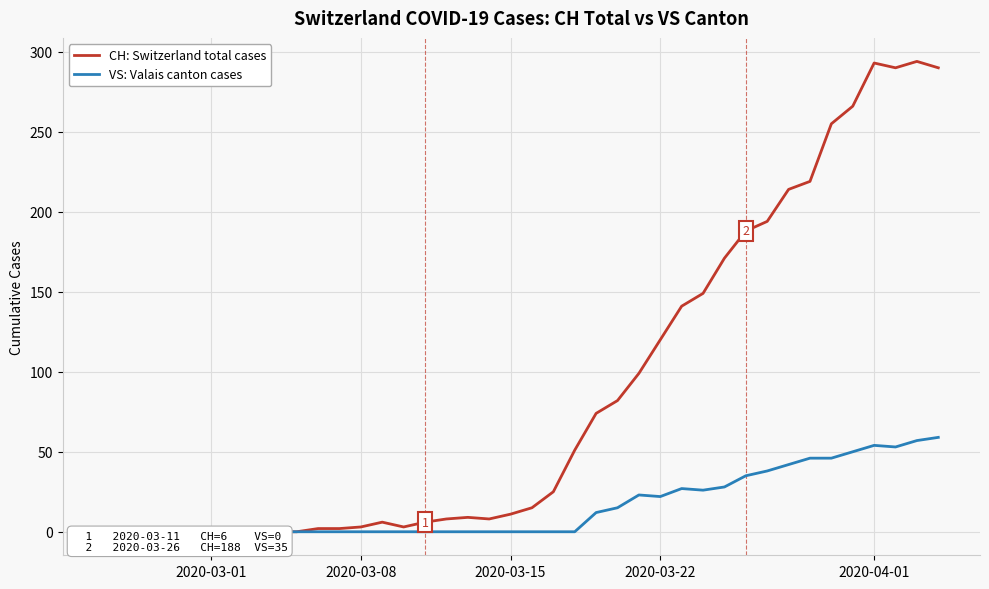

What are all the series names shown in the legend?

CH: Switzerland total cases, VS: Valais canton cases